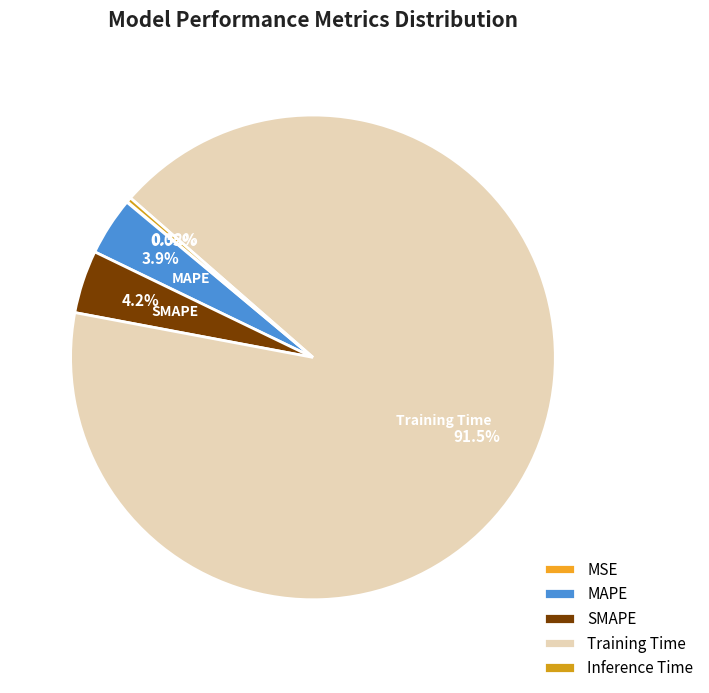

Which category accounts for the majority?

Training Time